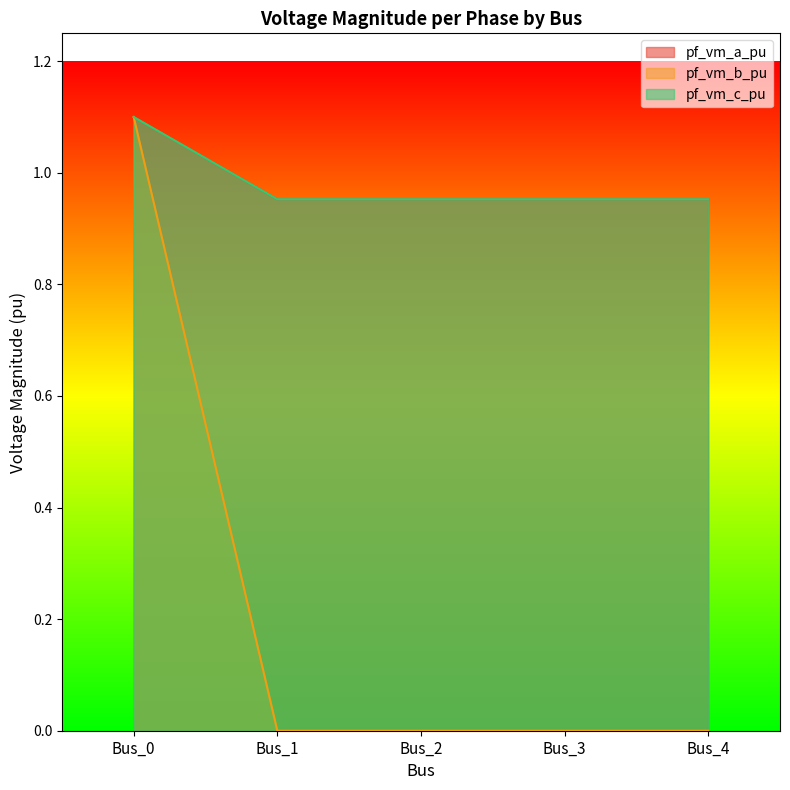

Which series has the widest spread of values?

pf_vm_b_pu